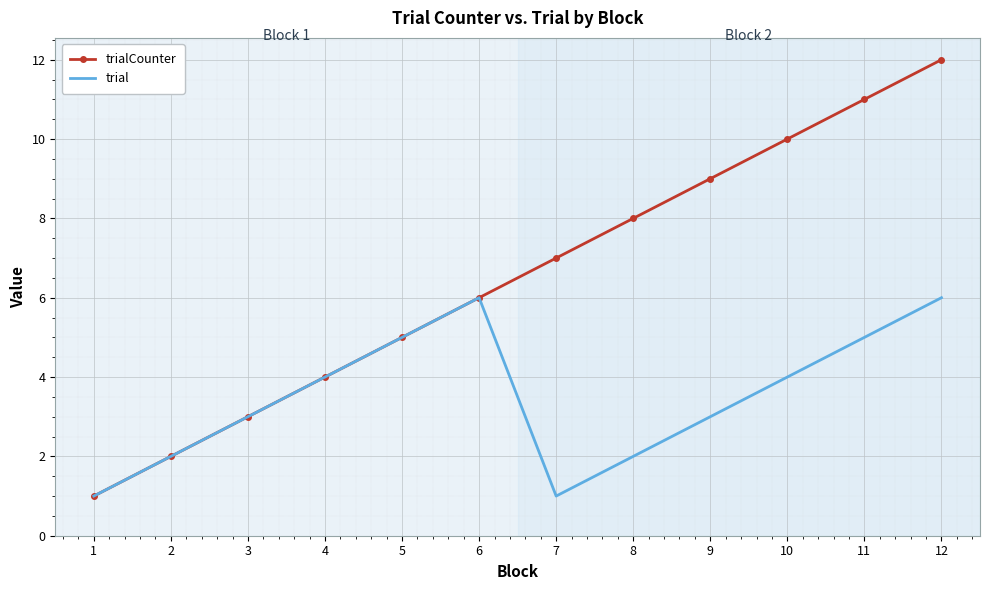

True or false: trialCounter has a value of 6 at 11.

False